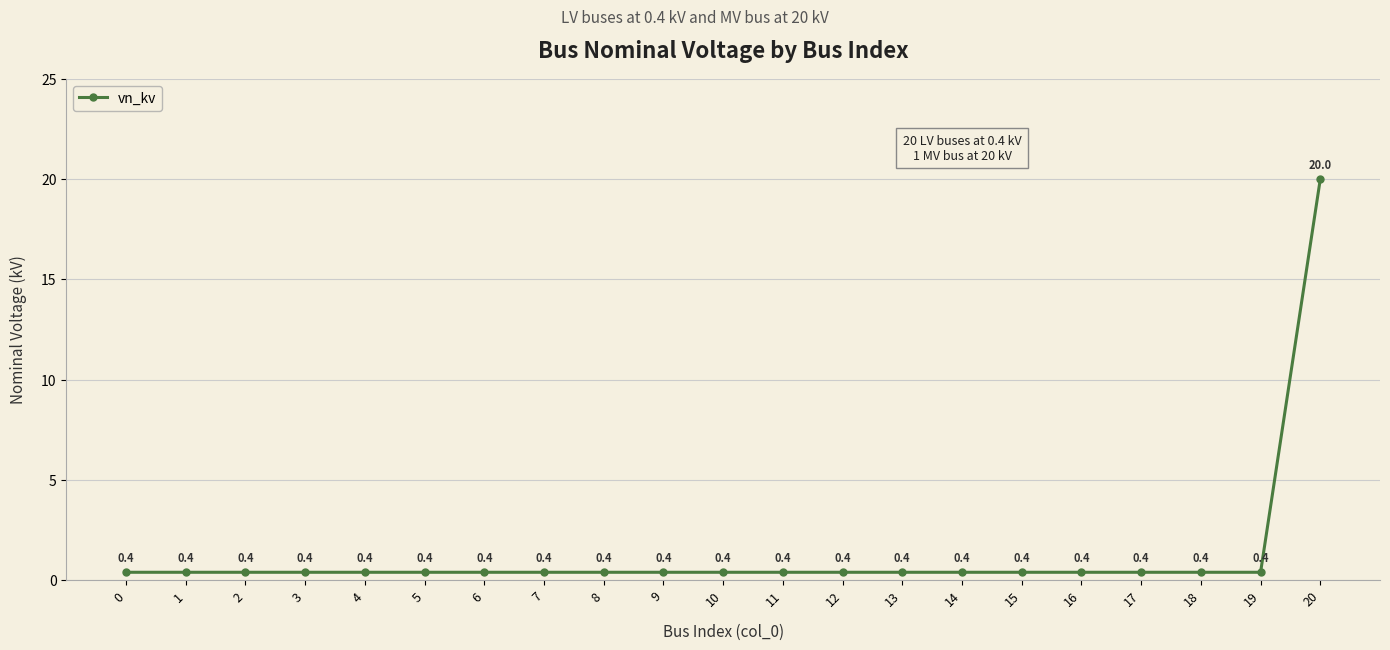

Read the value at 18.

0.4